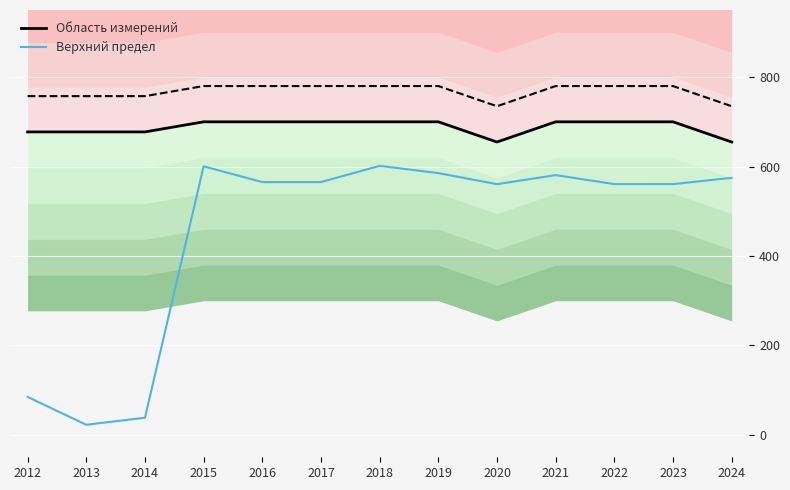

In Верхний предел, how many points are lower than both neighbors (excluding endpoints)?

4